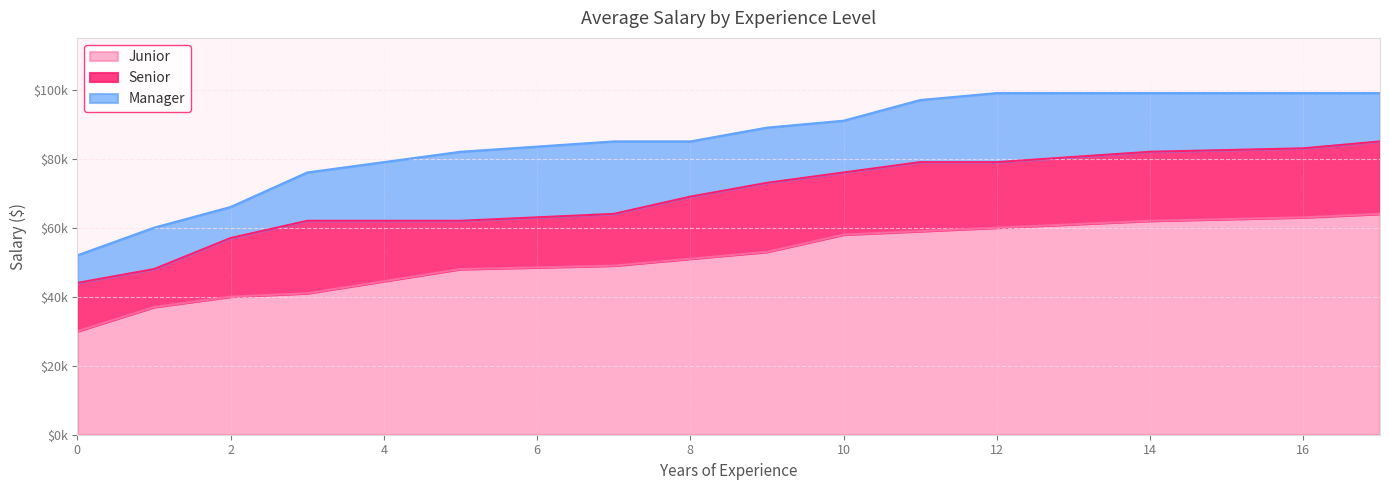

Is the value of Manager at 17 greater than the value of Senior at 9?

Yes